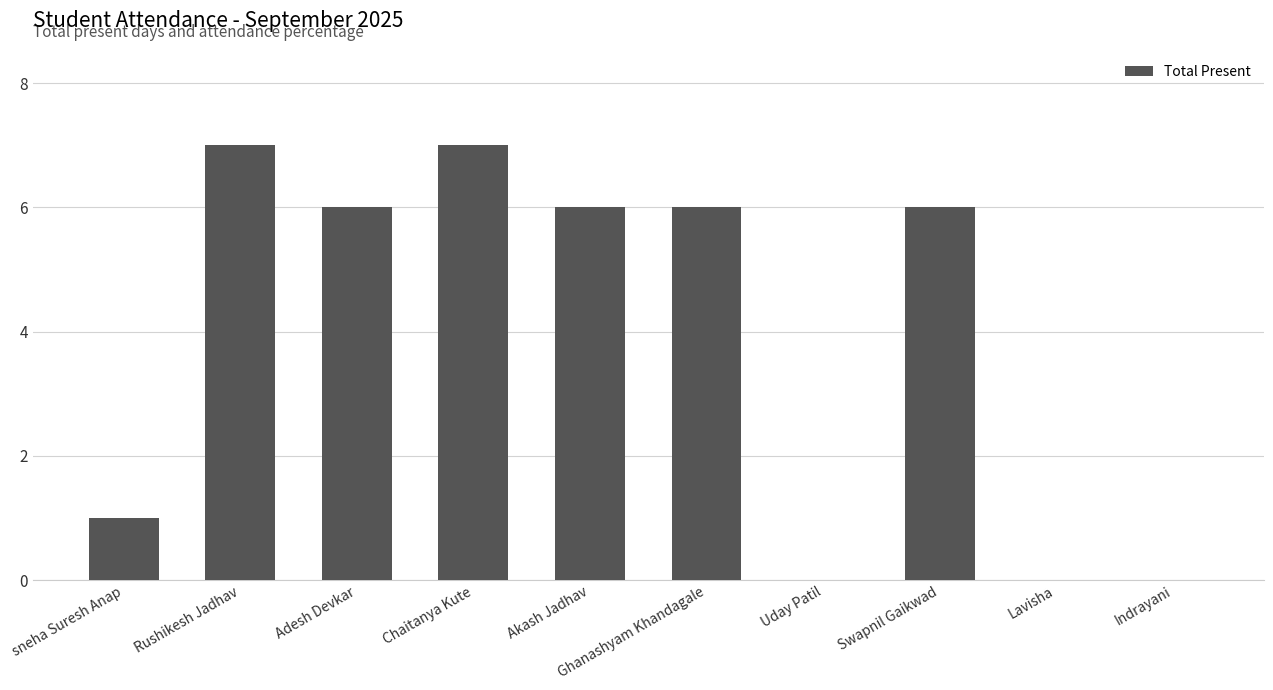

What is the change in value from sneha Suresh Anap to Chaitanya Kute?

+6